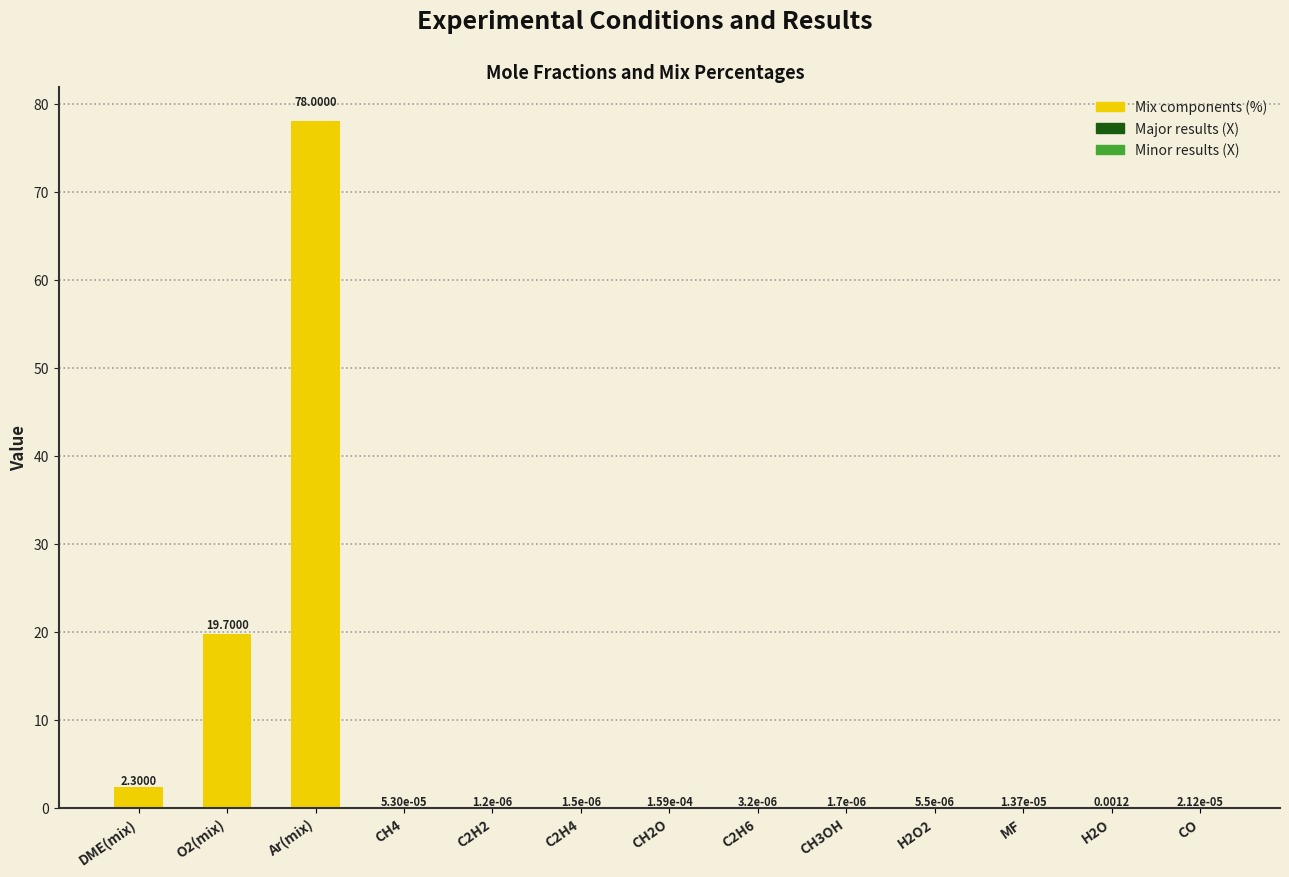

Which has a higher value, Ar(mix) or MF?

Ar(mix)